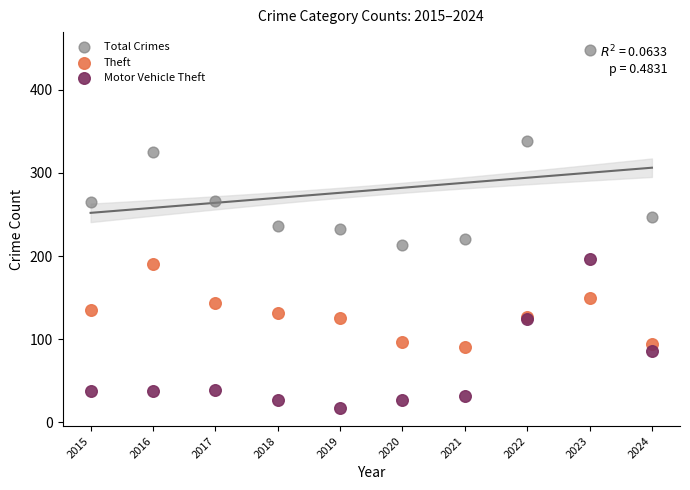

What is the X range (max minus min) for the scatter plot?

9